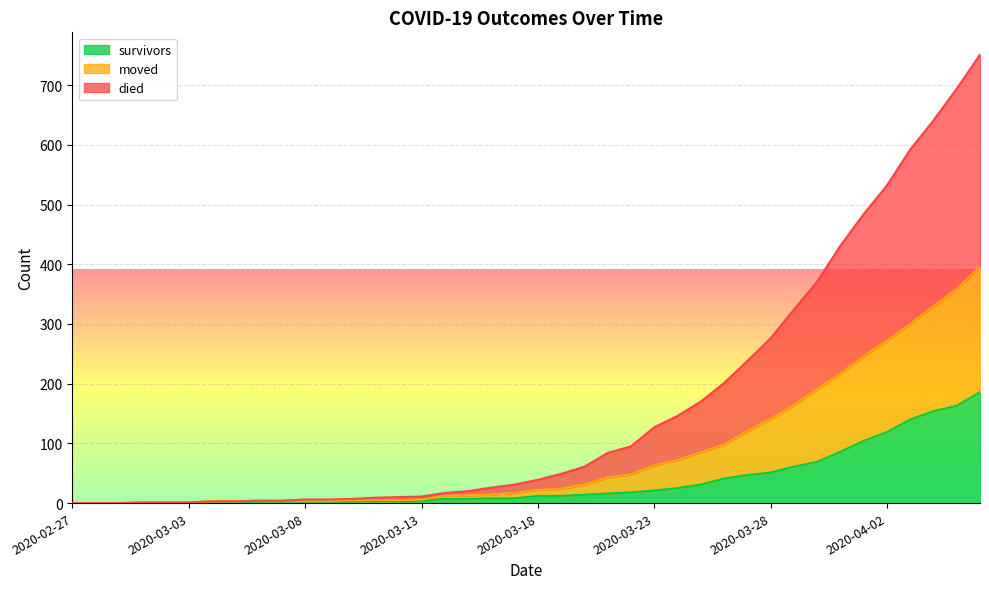

True or false: survivors has a value of 4 at 2020-03-04.

False